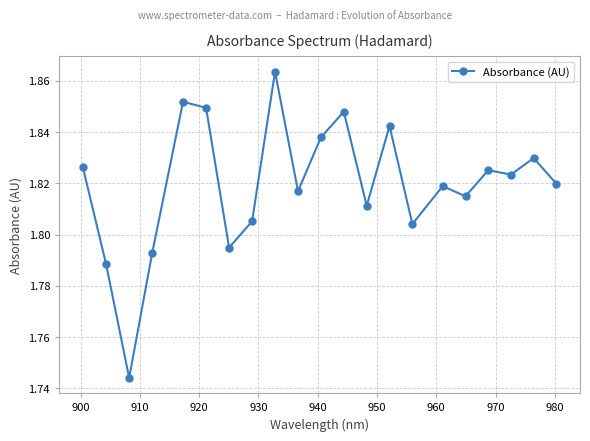

What is the sum of all values?

38.2